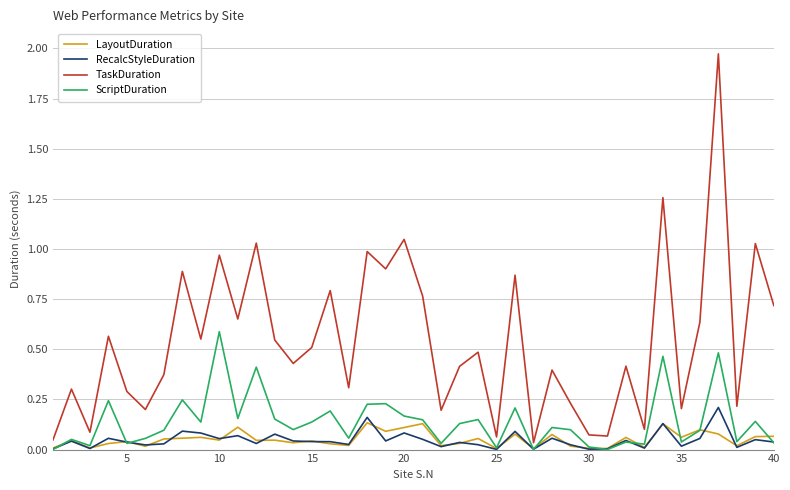

True or false: LayoutDuration and TaskDuration intersect in this chart.

False